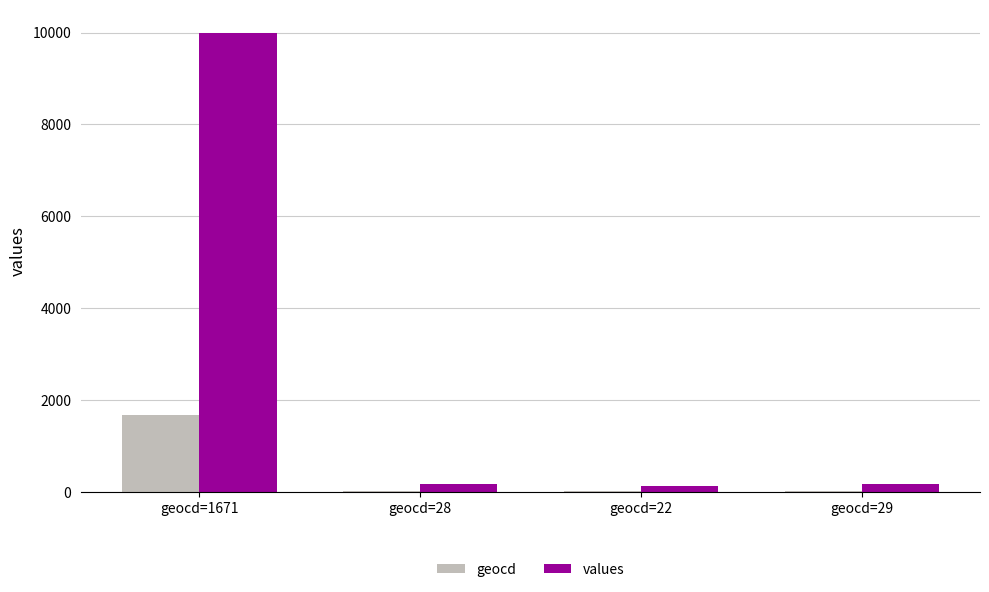

Which series has the widest spread of values?

values